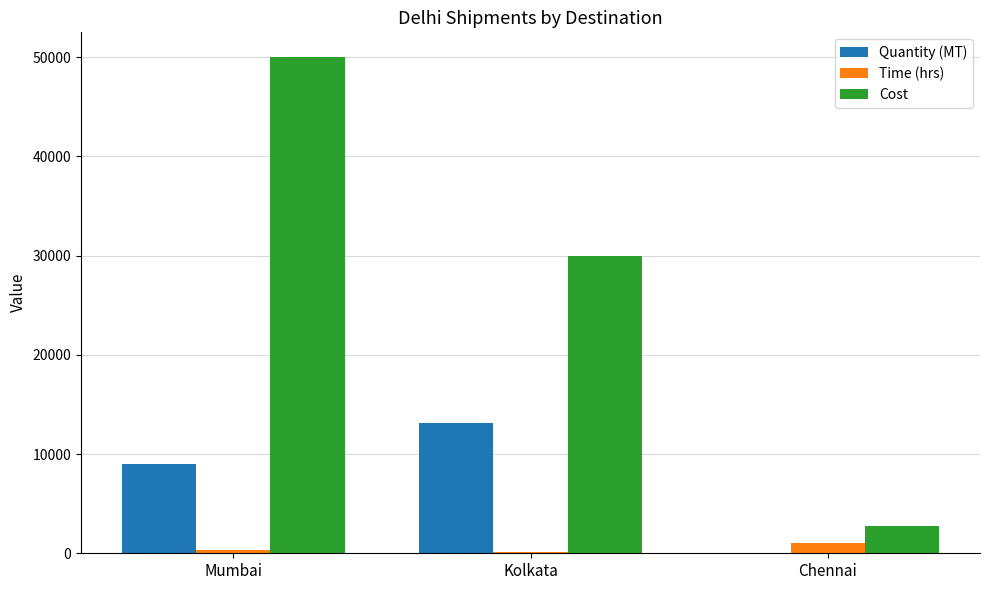

Which series has the largest total across all categories?

Cost